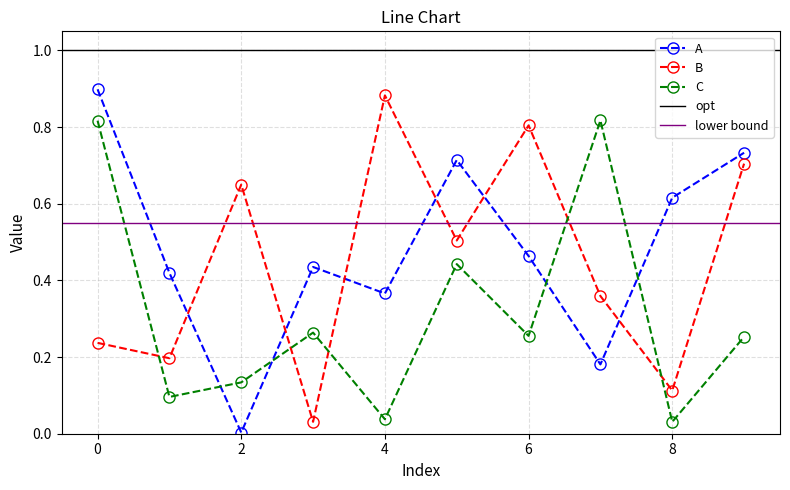

What is the approximate value of C at 7?

0.8